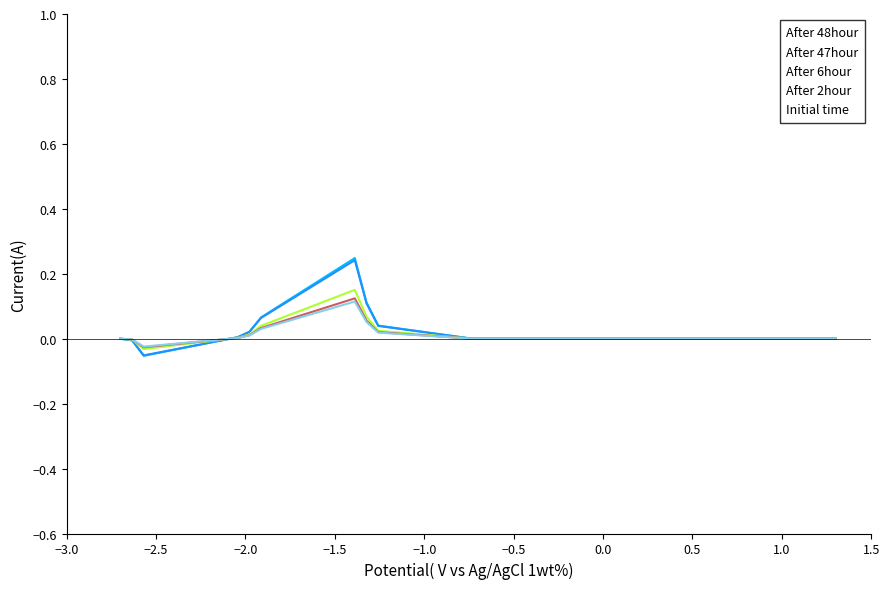

Which series has the largest range (max minus min)?

After 48hour